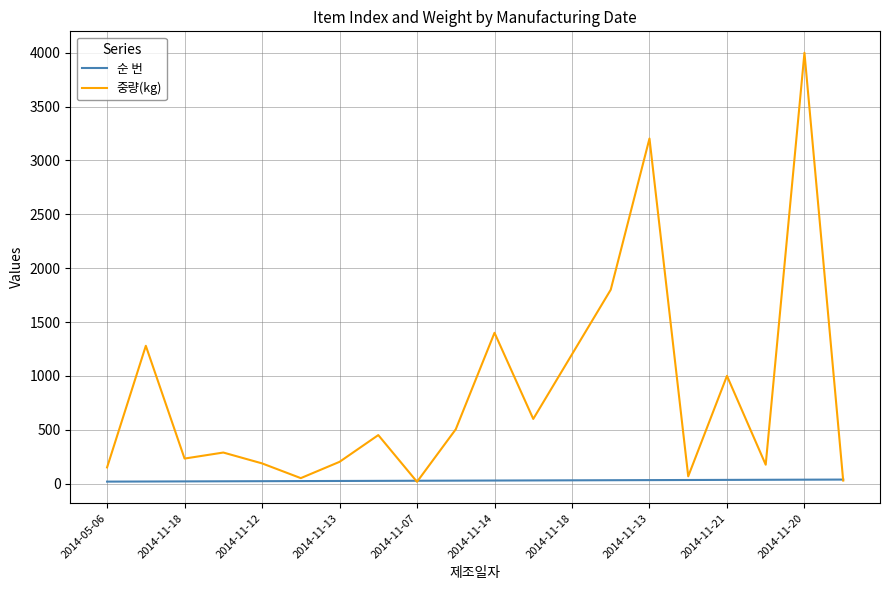

What is the highest value of the 중량(kg) series?

4000.0